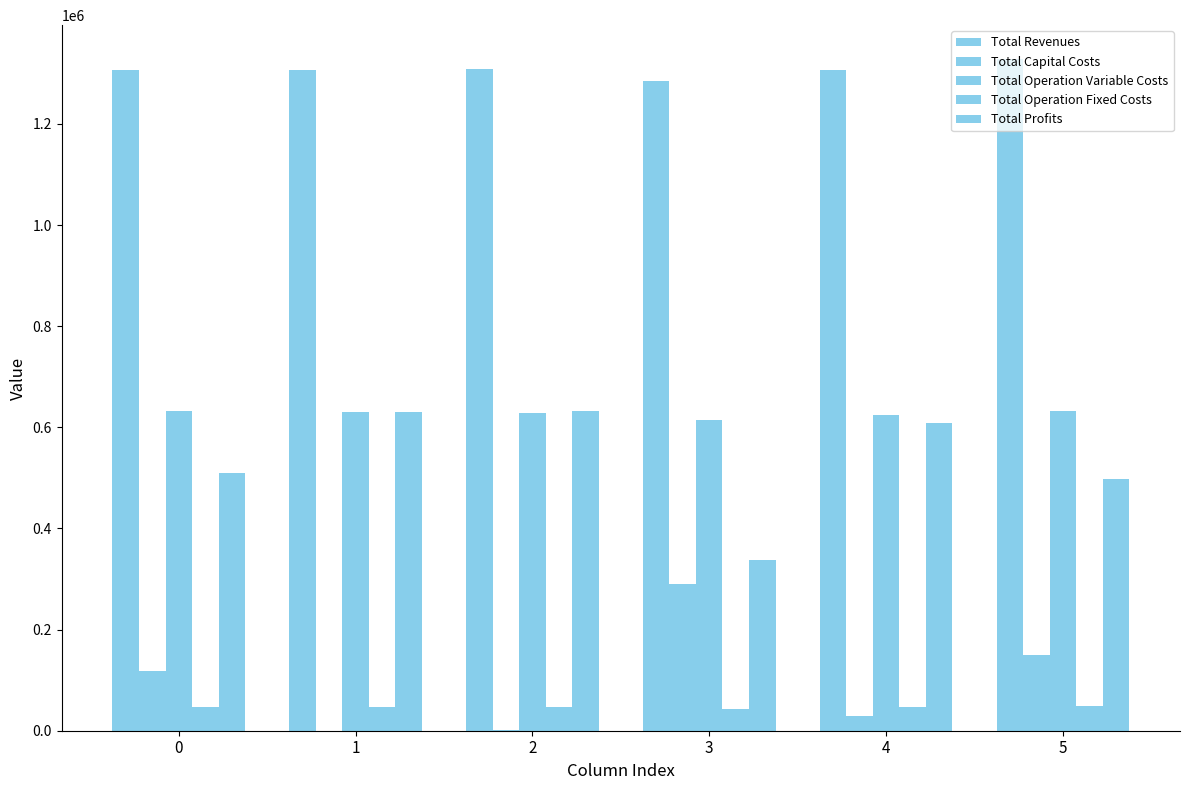

The value of Total Operation Variable Costs at 1 is 323748.4. True or false?

False